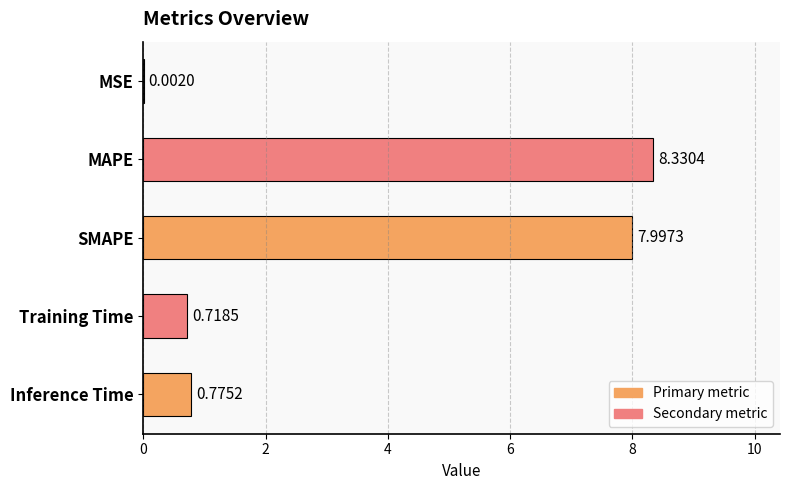

Which has a higher value, Inference Time or MAPE?

MAPE